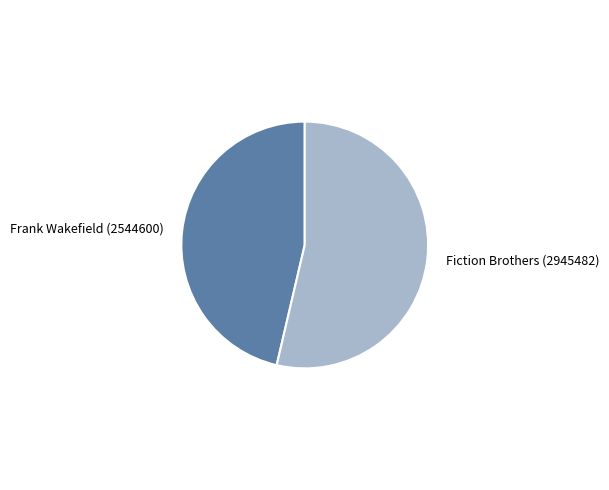

How many segments does this pie chart have?

2